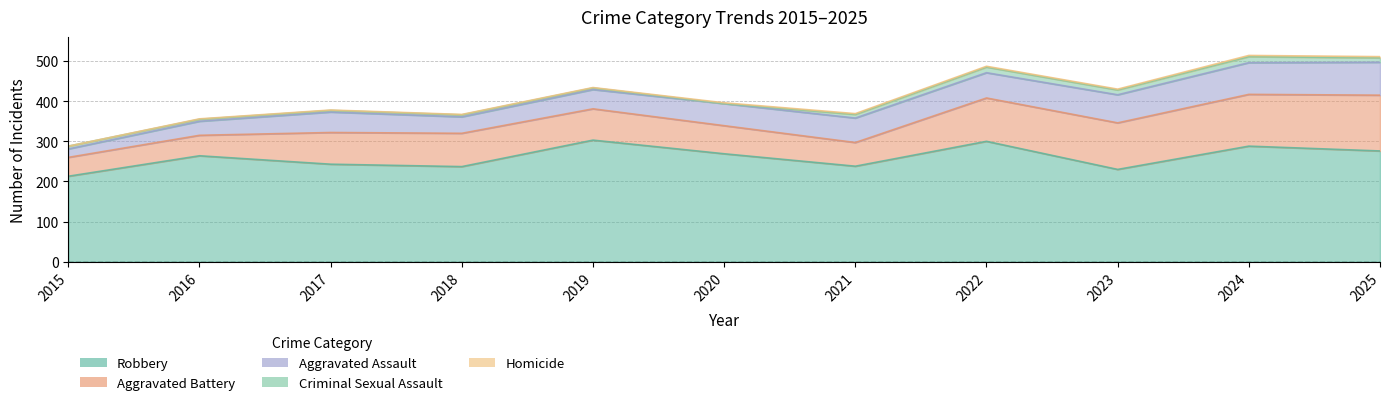

True or false: Robbery and Aggravated Assault intersect in this chart.

False